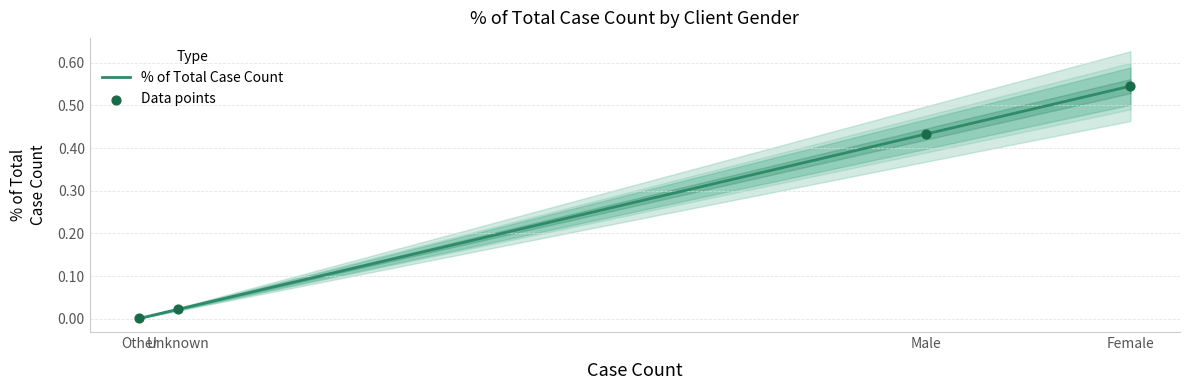

Between Male and Female, which is larger?

Female